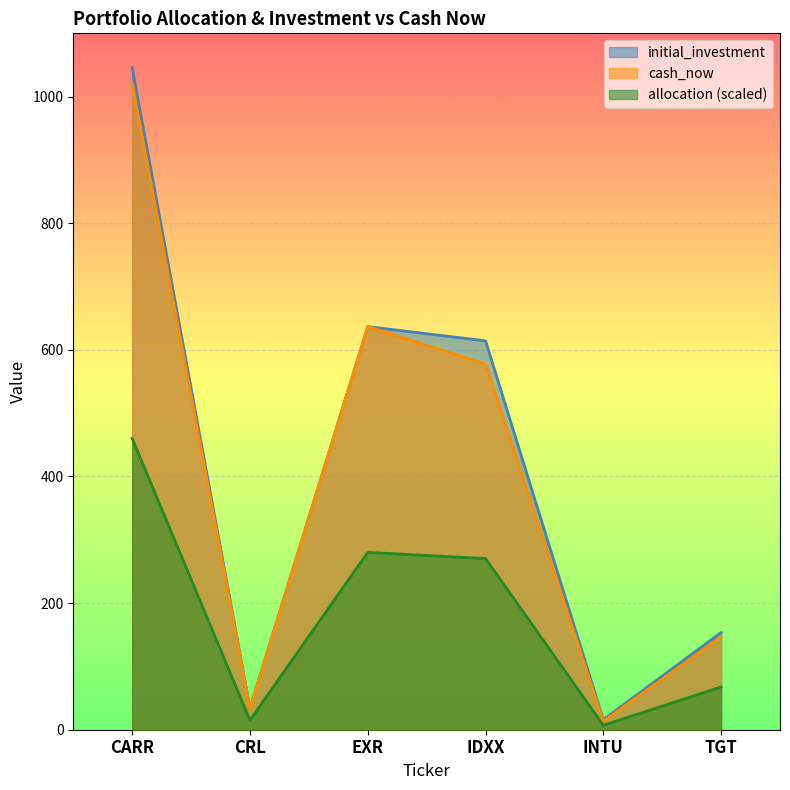

In cash_now, how many points are lower than both neighbors (excluding endpoints)?

2